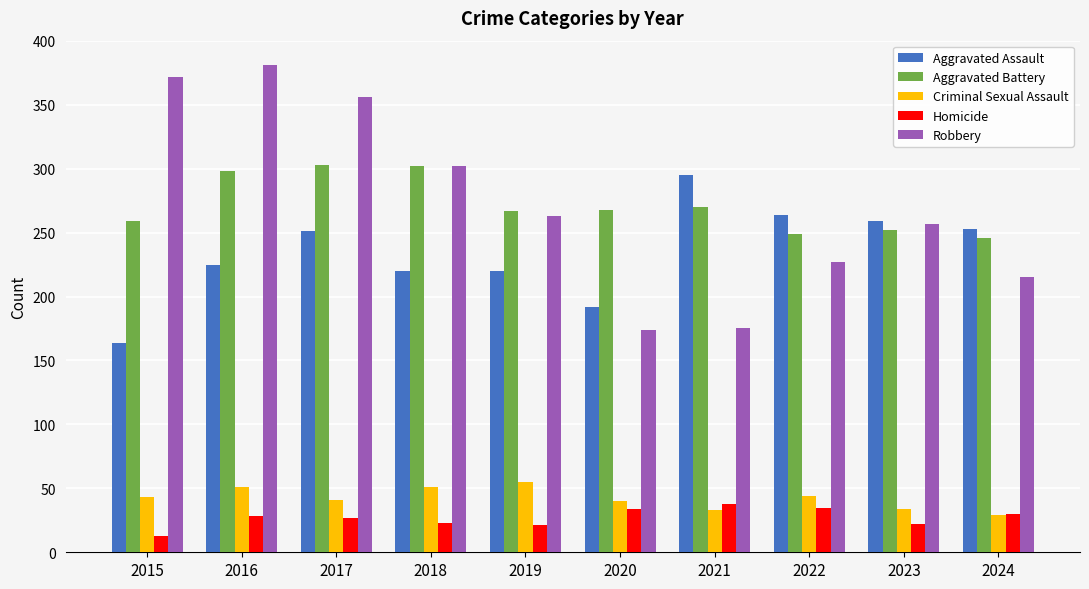

What is the total value across all series at 2021?

811